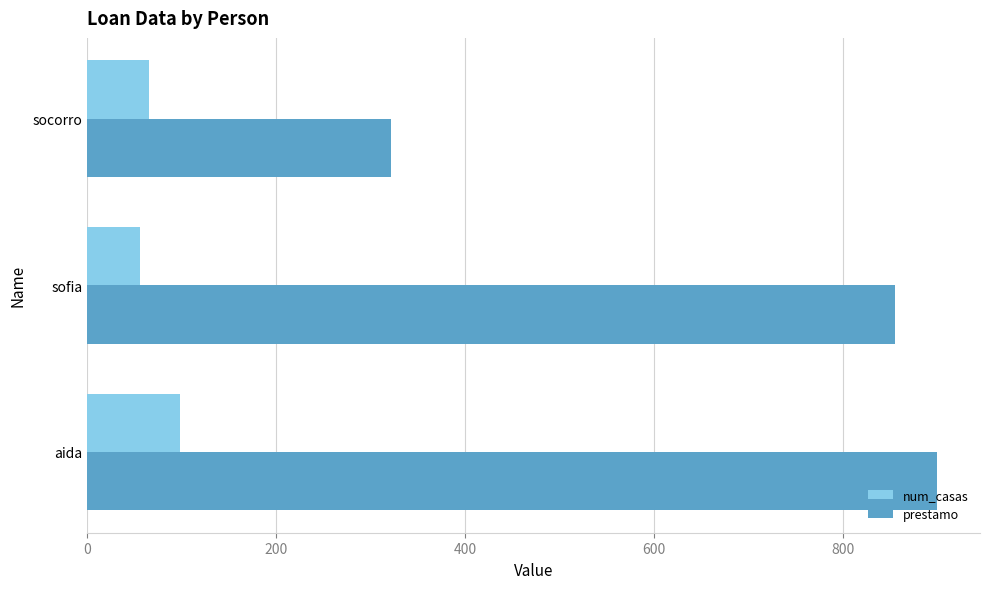

How many num_casas values are between 56 and 98?

3